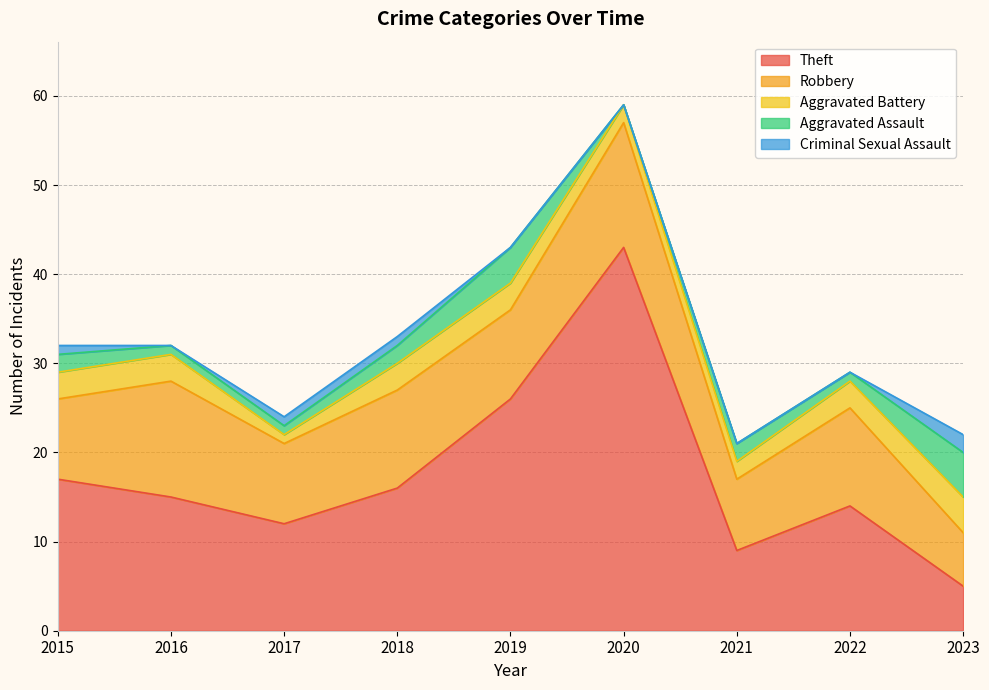

Which series has the largest range (max minus min)?

Theft